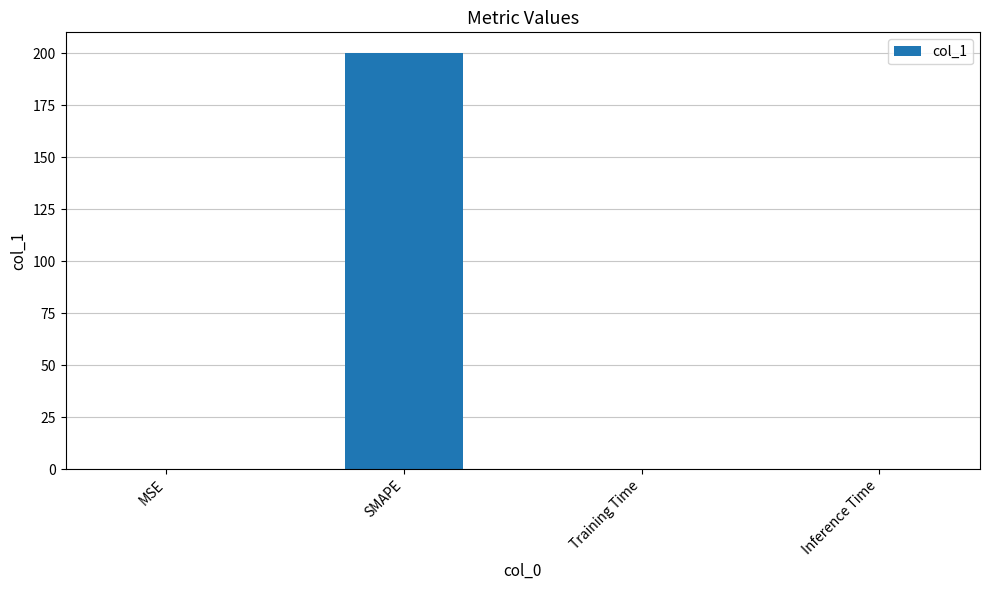

What is the sum of all values?

200.1